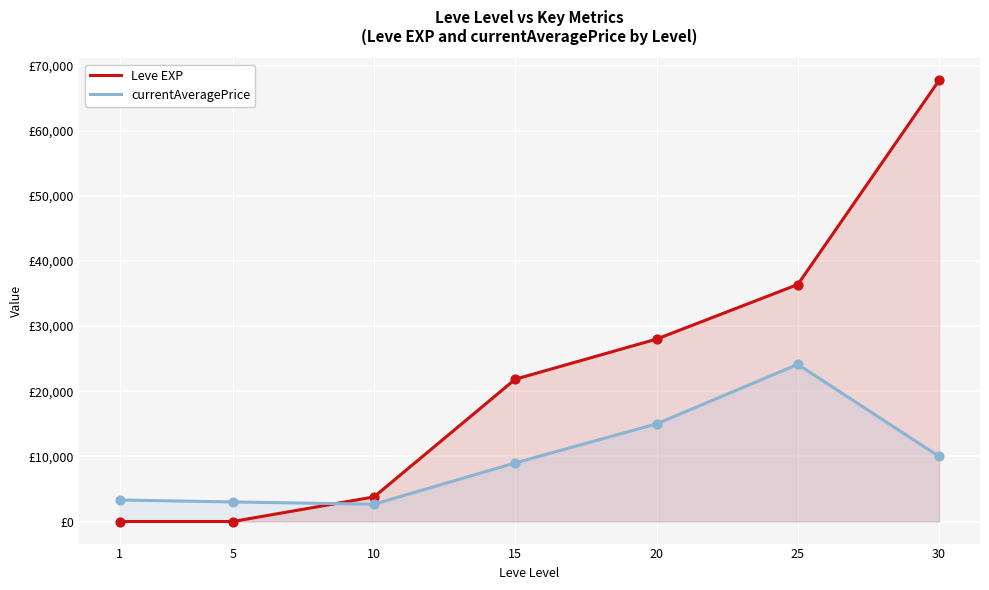

Which series reaches the maximum Y coordinate?

Leve EXP